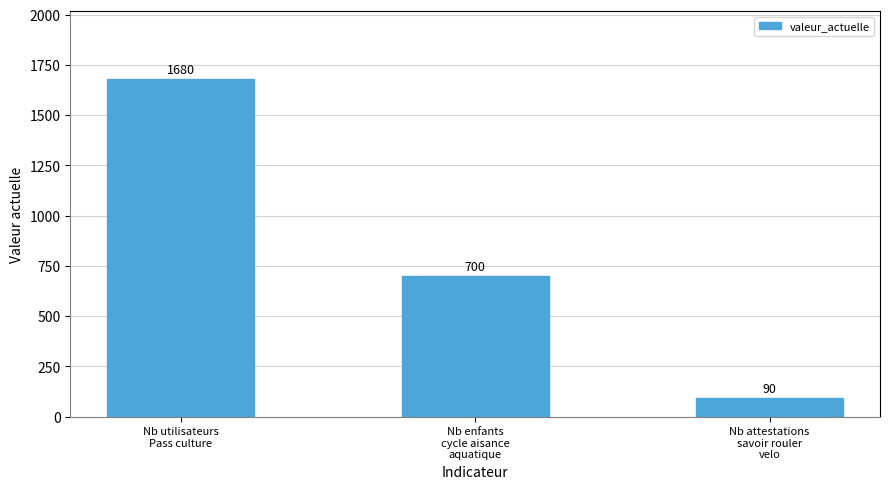

What is the ratio of the value at Nb enfants
cycle aisance
aquatique to the value at Nb attestations
savoir rouler
velo?

7.8